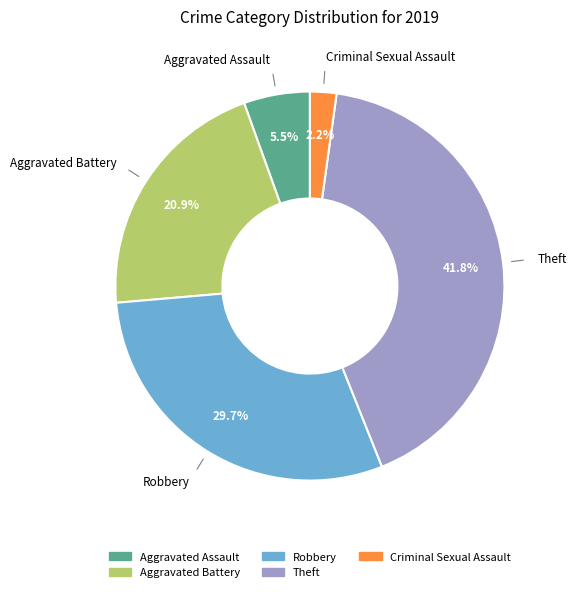

Does any single category account for the majority?

No